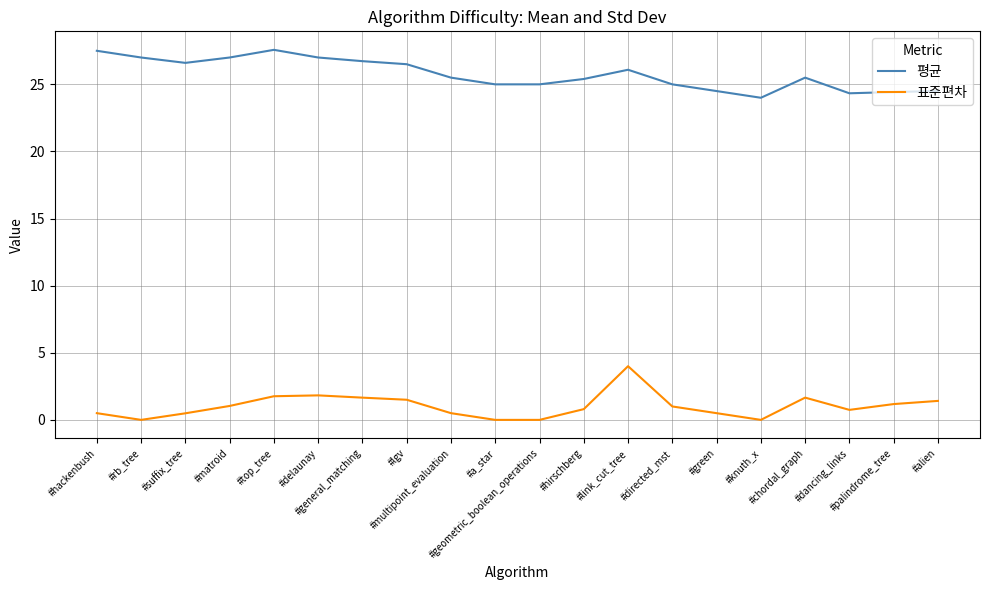

What are all the series names shown in the legend?

평균, 표준편차